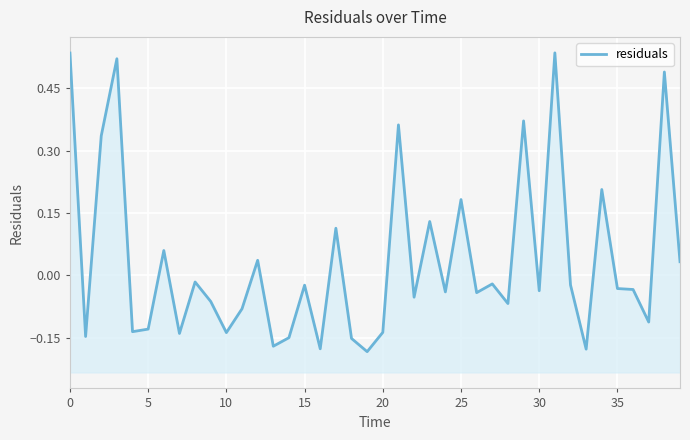

How many data points does each series have?

40